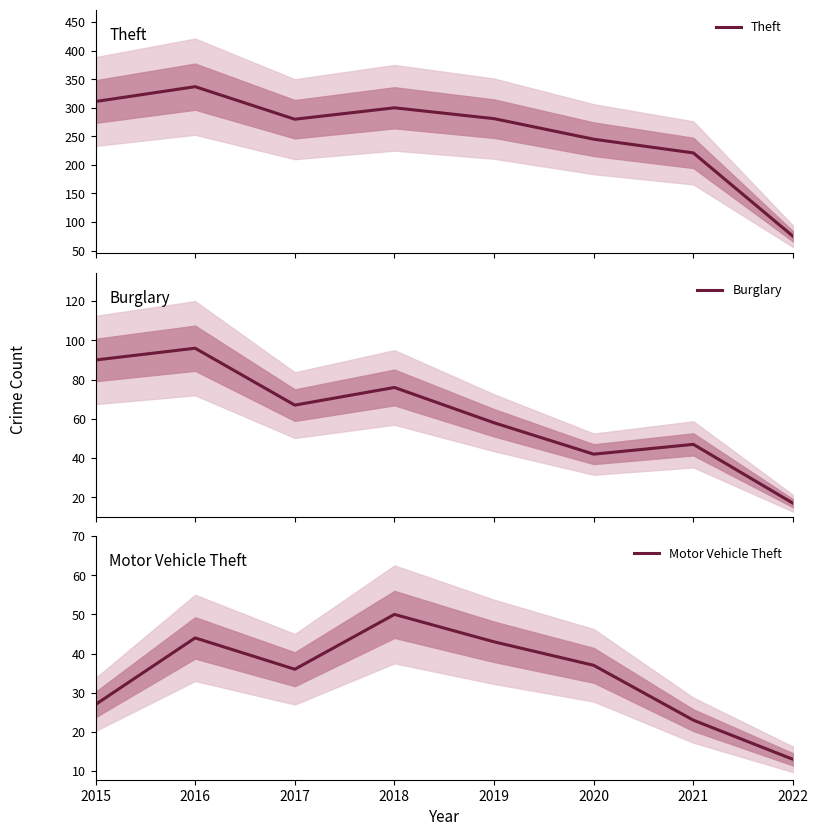

Is it true that Motor Vehicle Theft equals 15 at 2016?

False